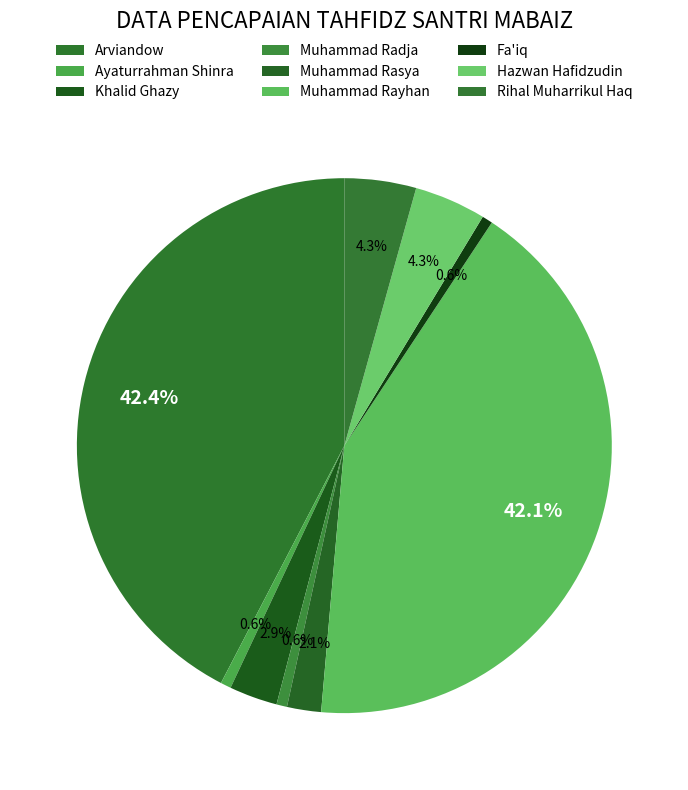

What percentage is NOT represented by Fa'iq?

99.4%